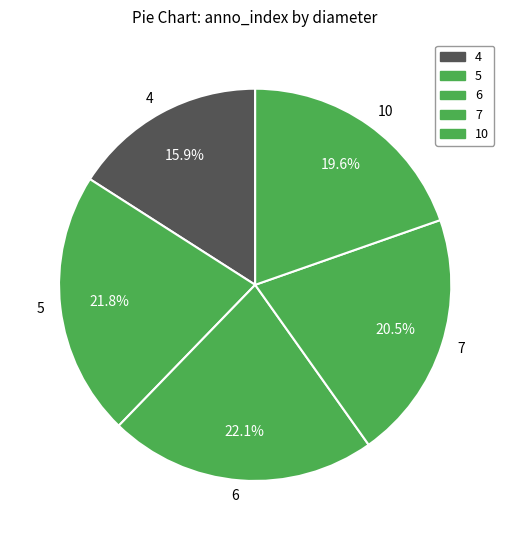

Which slice is the smallest?

4